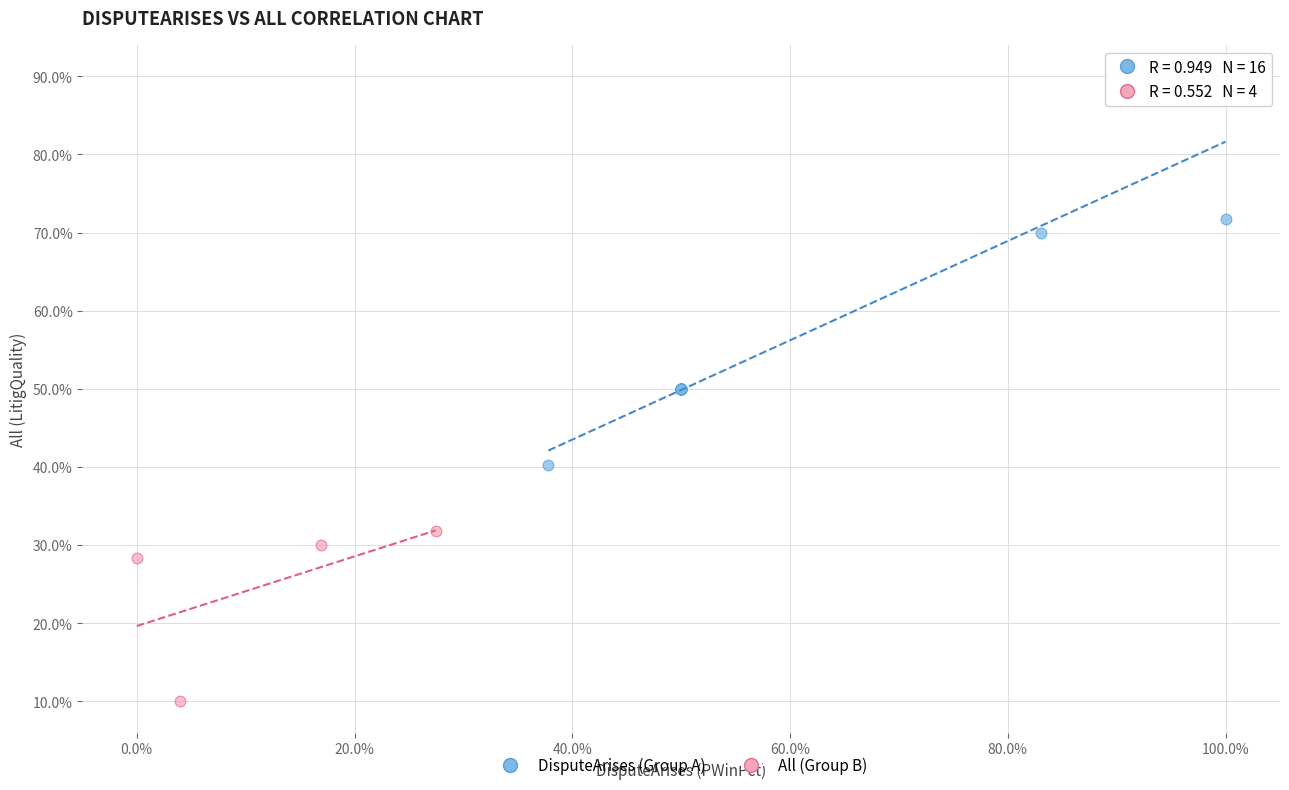

What are all the series names shown in the legend?

DisputeArises (Group A), All (Group B)